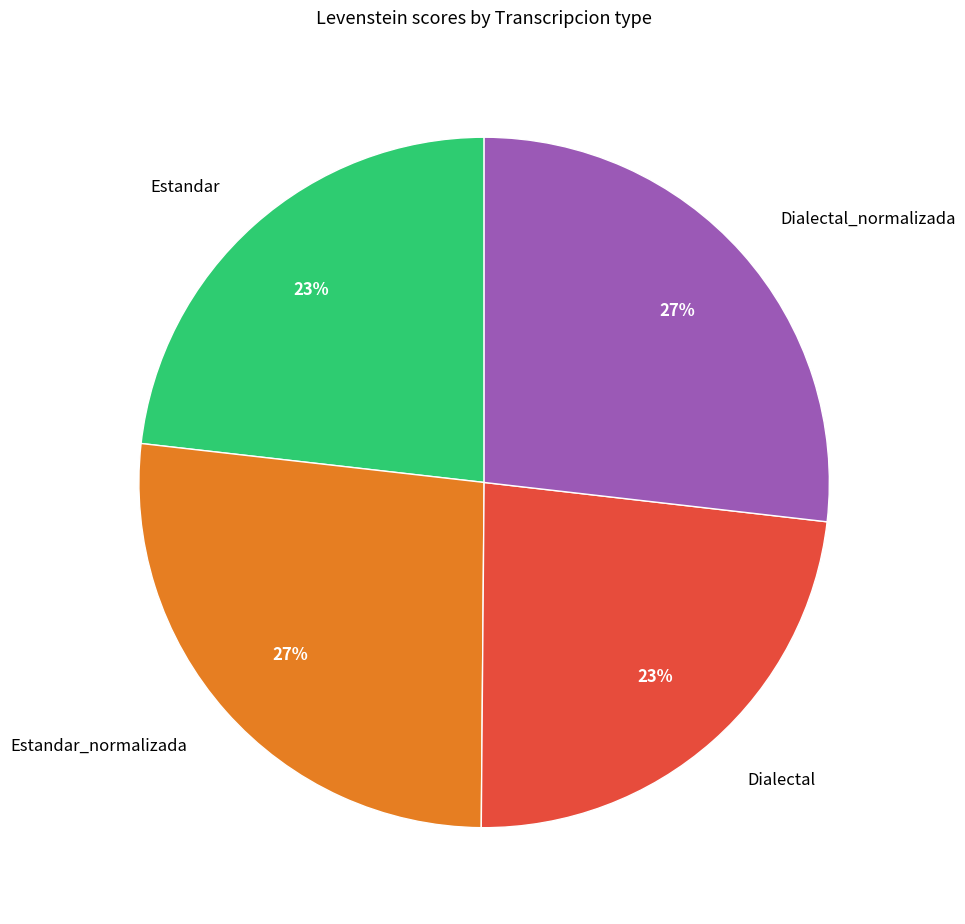

Approximately how many times larger is the value at Estandar compared to Estandar_normalizada?

0.9